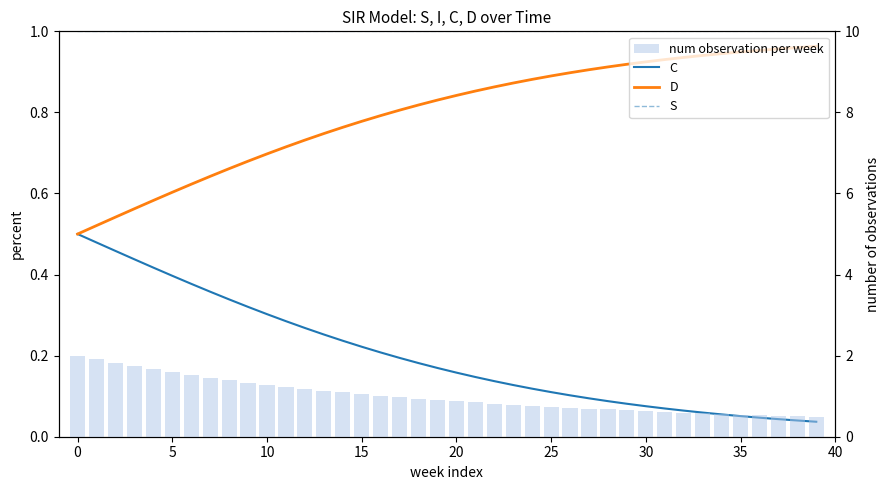

Reading left to right, transcribe all the data shown in this chart.

C: 0.5	0.5	0.5	0.4	0.4	0.4	0.4	0.4	0.3	0.3	0.3	0.3	0.3	0.3	0.2	0.2	0.2	0.2	0.2	0.2	0.2	0.1	0.1	0.1	0.1	0.1	0.1	0.1	0.1	0.1	0.1	0.1	0.1	0.1	0.1	0.1	0.0	0.0	0.0	0.0
D: 0.5	0.5	0.5	0.6	0.6	0.6	0.6	0.6	0.7	0.7	0.7	0.7	0.7	0.7	0.8	0.8	0.8	0.8	0.8	0.8	0.8	0.9	0.9	0.9	0.9	0.9	0.9	0.9	0.9	0.9	0.9	0.9	0.9	0.9	0.9	0.9	1.0	1.0	1.0	1.0
S: 1.0	1.0	1.0	1.0	1.0	1.0	1.0	1.0	1.0	1.0	1.0	1.0	1.0	1.0	1.0	1.0	1.0	1.0	1.0	1.0	1.0	1.0	1.0	1.0	1.0	1.0	1.0	1.0	1.0	1.0	1.0	1.0	1.0	1.0	1.0	1.0	1.0	1.0	1.0	1.0
num observation per week: 2.0	1.9	1.8	1.7	1.7	1.6	1.5	1.5	1.4	1.3	1.3	1.2	1.2	1.1	1.1	1.1	1.0	1.0	0.9	0.9	0.9	0.8	0.8	0.8	0.8	0.7	0.7	0.7	0.7	0.7	0.6	0.6	0.6	0.6	0.6	0.5	0.5	0.5	0.5	0.5